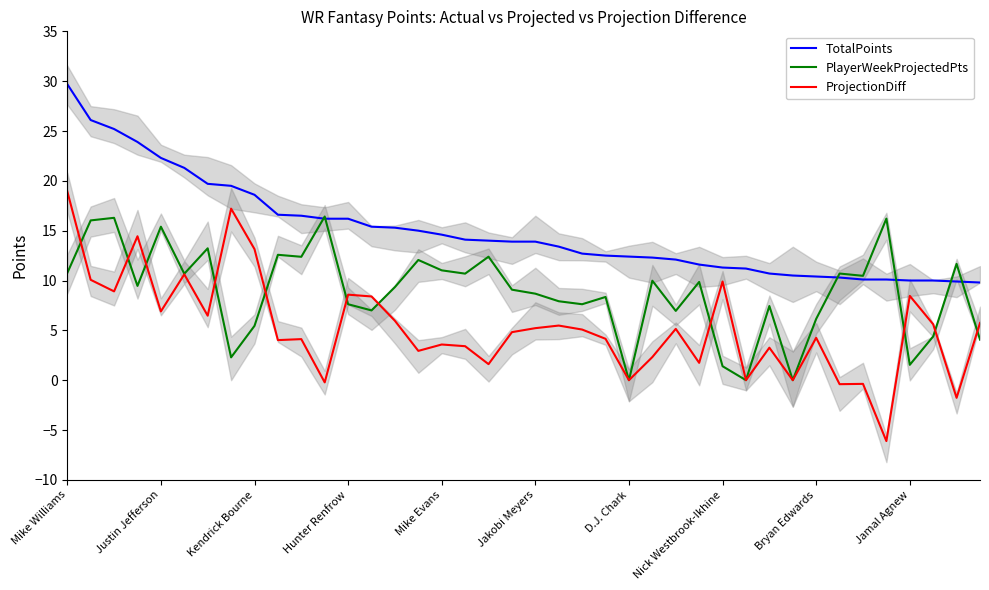

List the series in order of their peak value, highest first.

TotalPoints, ProjectionDiff, PlayerWeekProjectedPts